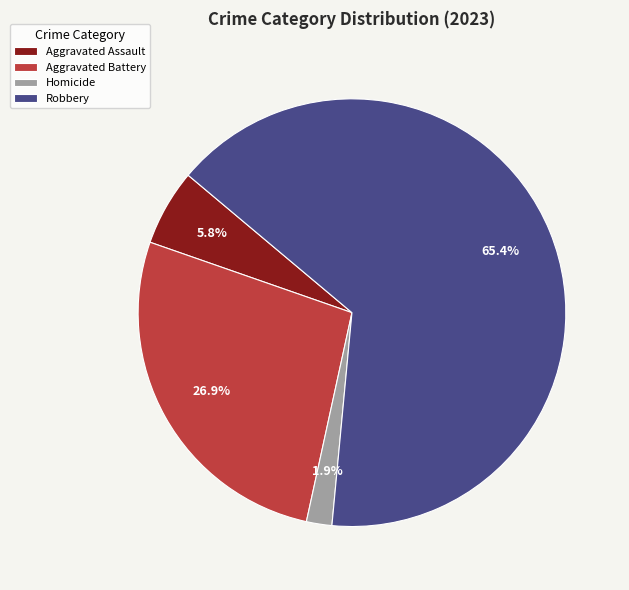

Rank the categories by value from lowest to highest.

Homicide, Aggravated Assault, Aggravated Battery, Robbery